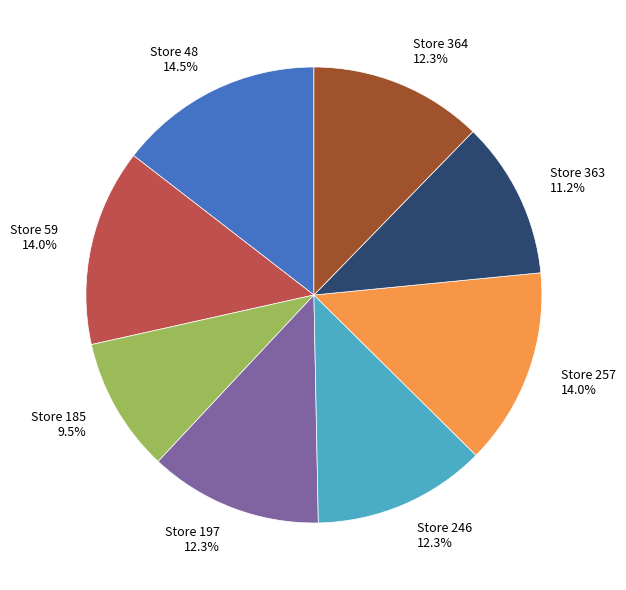

How many slices are in this pie chart?

8